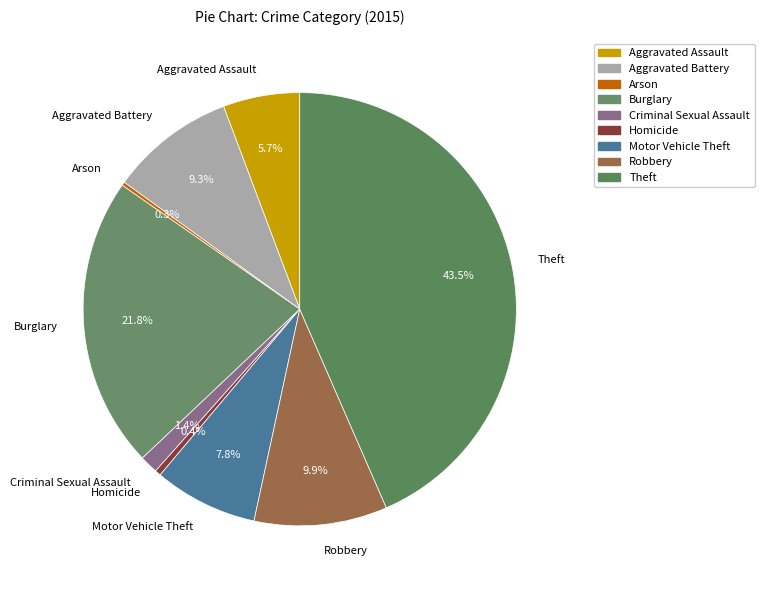

To the nearest percent, what portion does Aggravated Battery represent?

9%